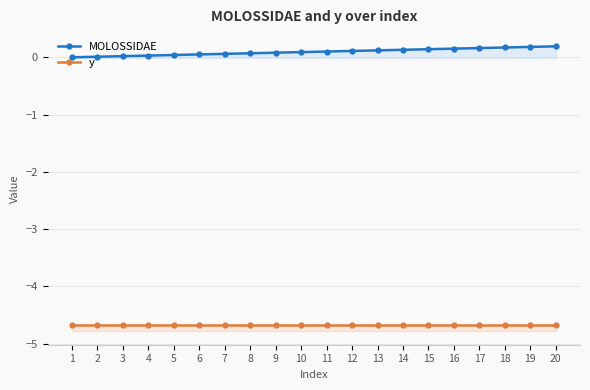

Reading left to right, list all the values displayed in this chart.

MOLOSSIDAE: 1=0.0	2=0.0	3=0.0	4=0.0	5=0.0	6=0.1	7=0.1	8=0.1	9=0.1	10=0.1	11=0.1	12=0.1	13=0.1	14=0.1	15=0.1	16=0.2	17=0.2	18=0.2	19=0.2	20=0.2
y: 1=-4.7	2=-4.7	3=-4.7	4=-4.7	5=-4.7	6=-4.7	7=-4.7	8=-4.7	9=-4.7	10=-4.7	11=-4.7	12=-4.7	13=-4.7	14=-4.7	15=-4.7	16=-4.7	17=-4.7	18=-4.7	19=-4.7	20=-4.7